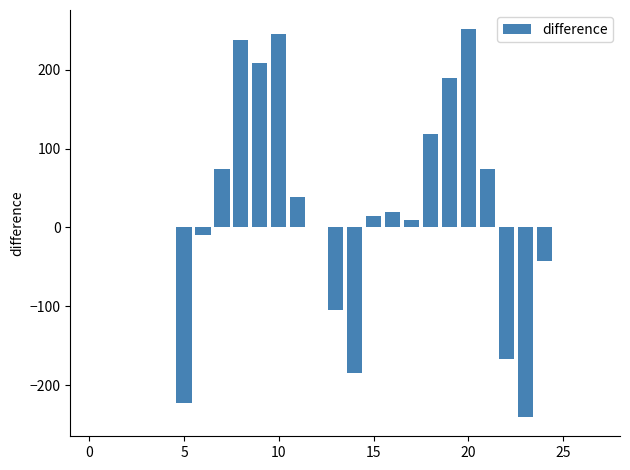

What is the maximum value shown in the chart?

251